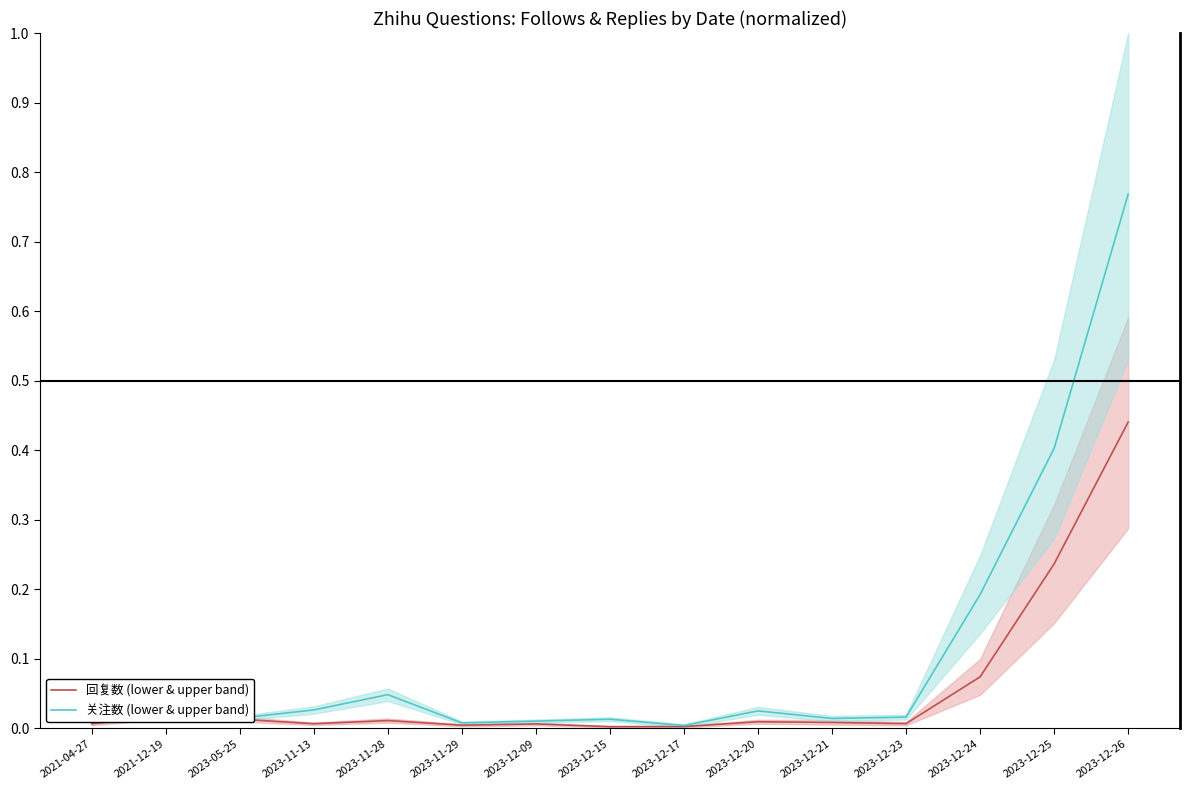

In 关注数 (lower & upper band), how many points are higher than both neighbors (excluding endpoints)?

4